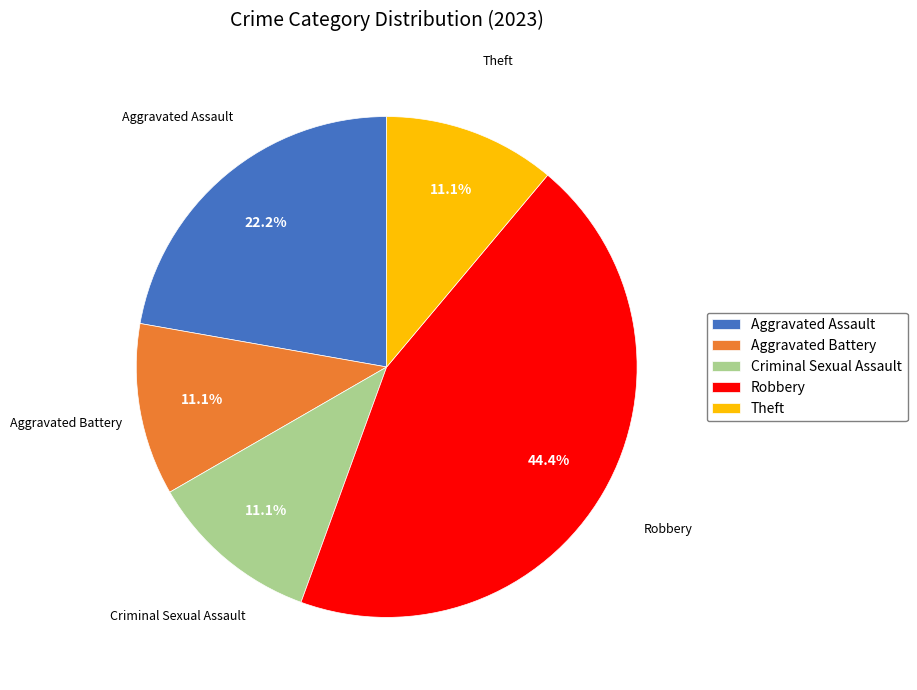

The Aggravated Battery slice represents 24% of the pie. True or false?

False